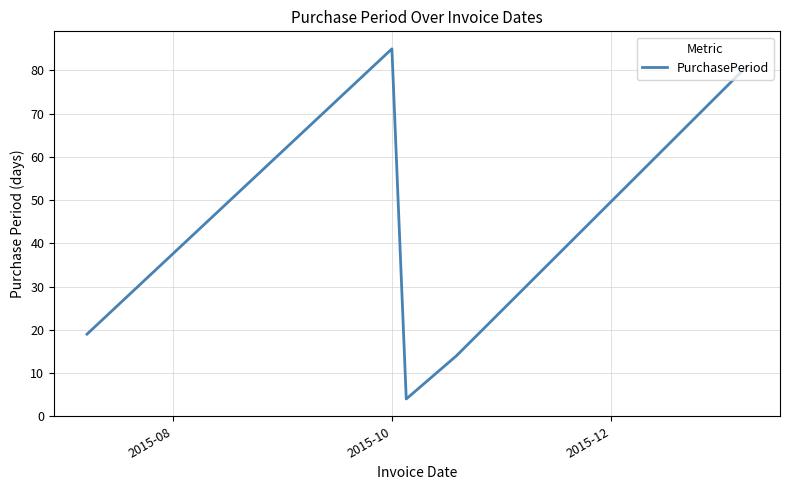

What is the difference between the maximum and minimum values?

81